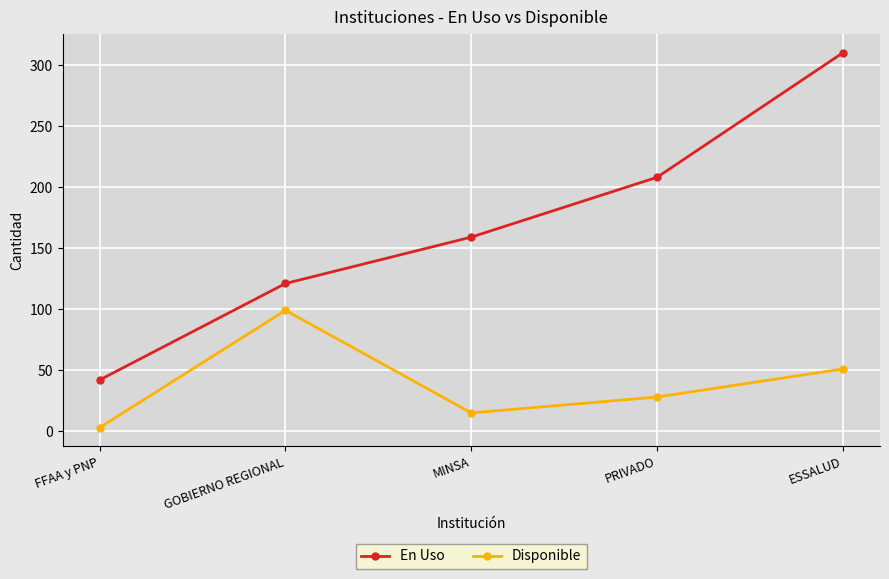

At which label does En Uso reach its minimum?

FFAA y PNP